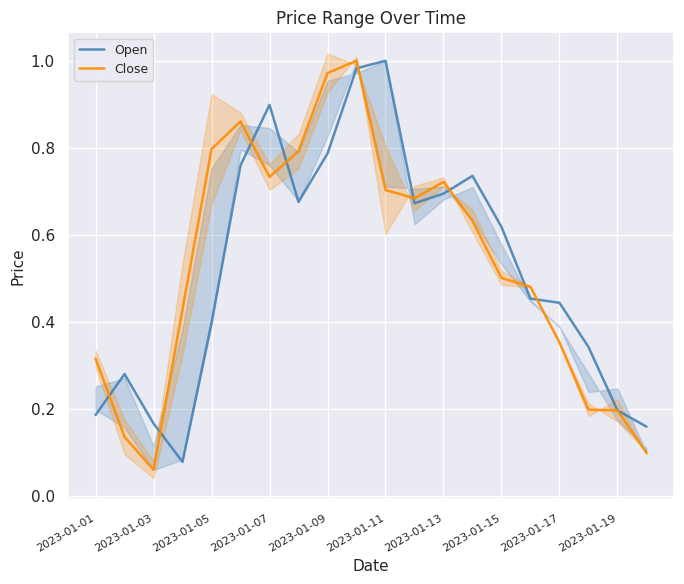

True or false: Open has a value of 0.3 at 2023-01-15.

False